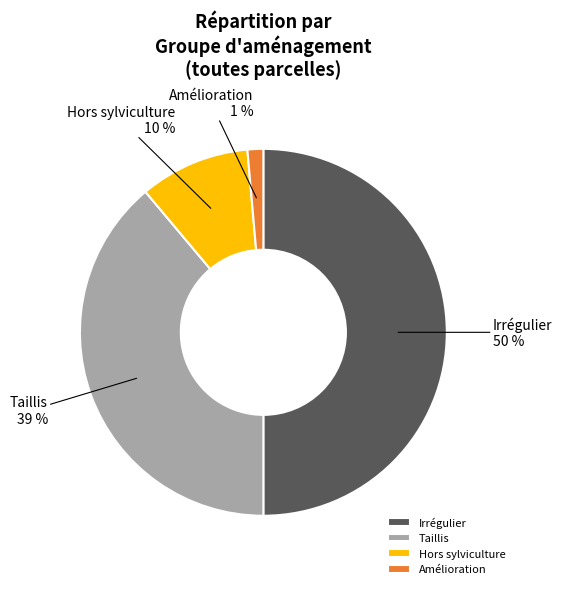

True or false: Hors sylviculture accounts for 33% of the total.

False